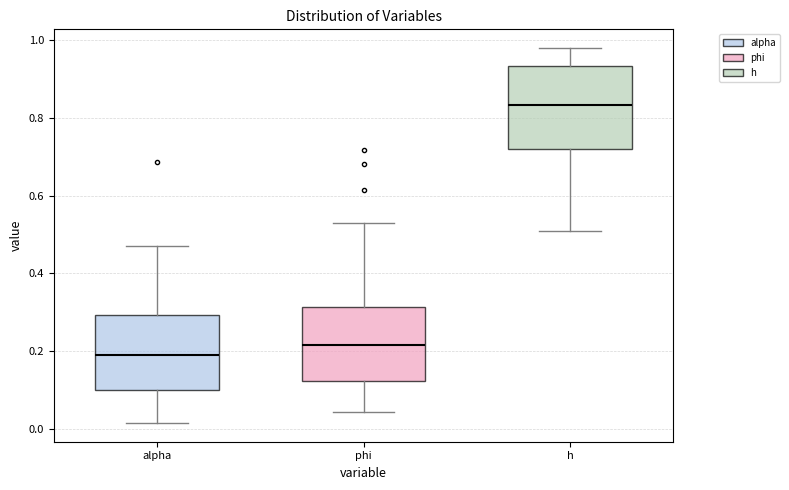

Reading left to right, read every box against the y-axis: the position of its median line, the range the box covers, and the ends of its whiskers. The values are not printed on the chart, so give them approximately, as read against the axis.

alpha: median 0.18, box 0.10 to 0.30, whiskers 0.02 to 0.48
phi: median 0.22, box 0.12 to 0.32, whiskers 0.04 to 0.54
h: median 0.84, box 0.72 to 0.94, whiskers 0.50 to 0.98